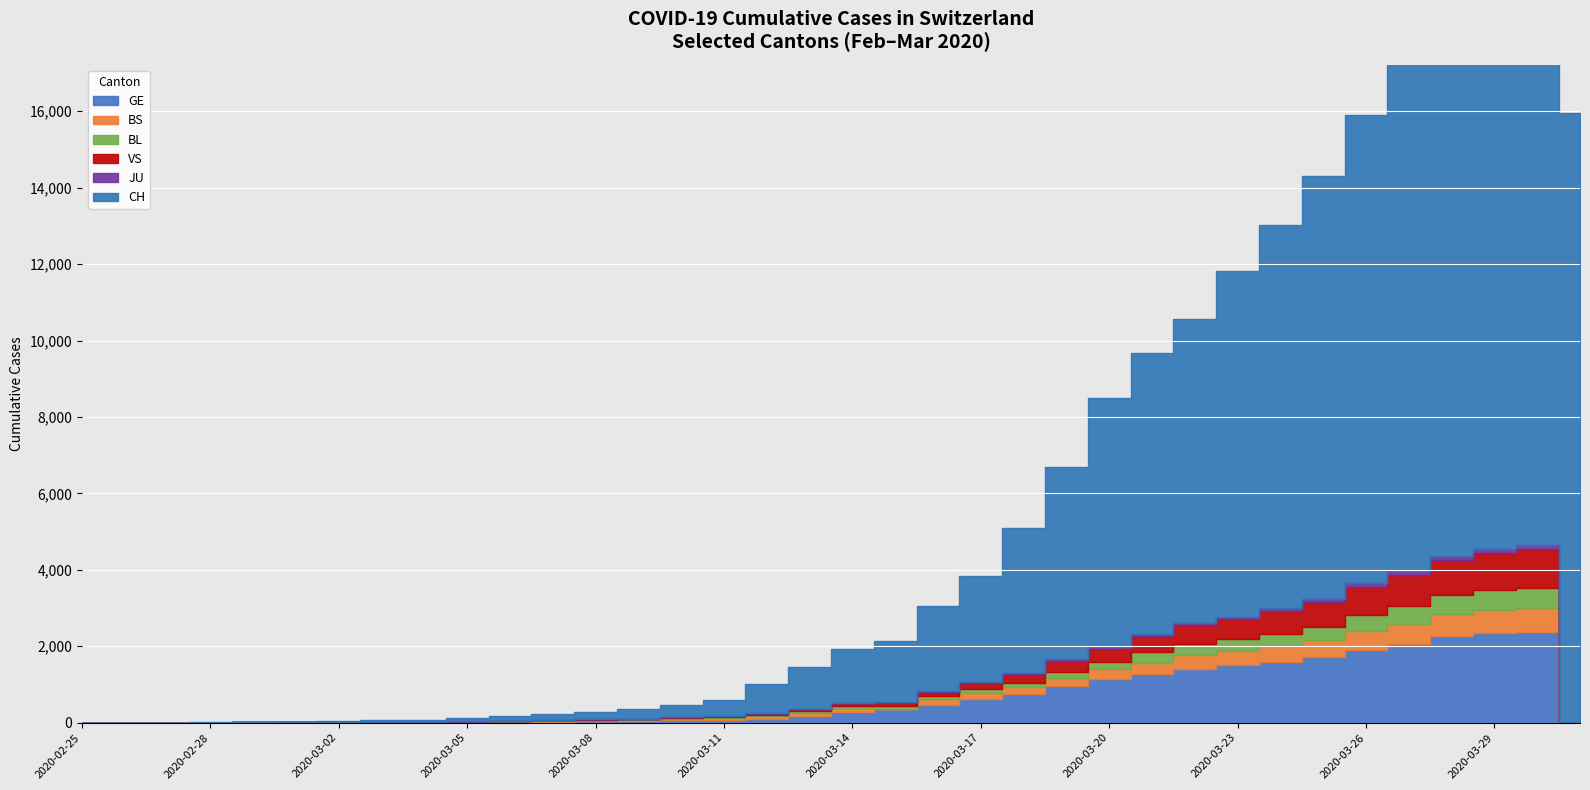

True or false: JU and CH cross at least once.

False